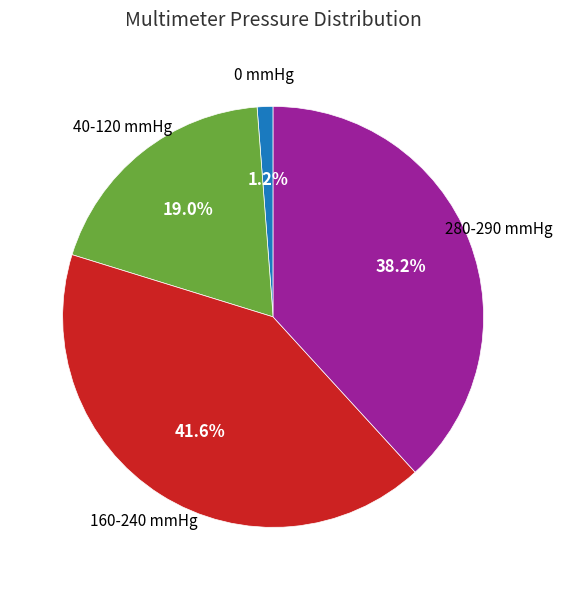

Is there any slice that represents more than half of the pie?

No